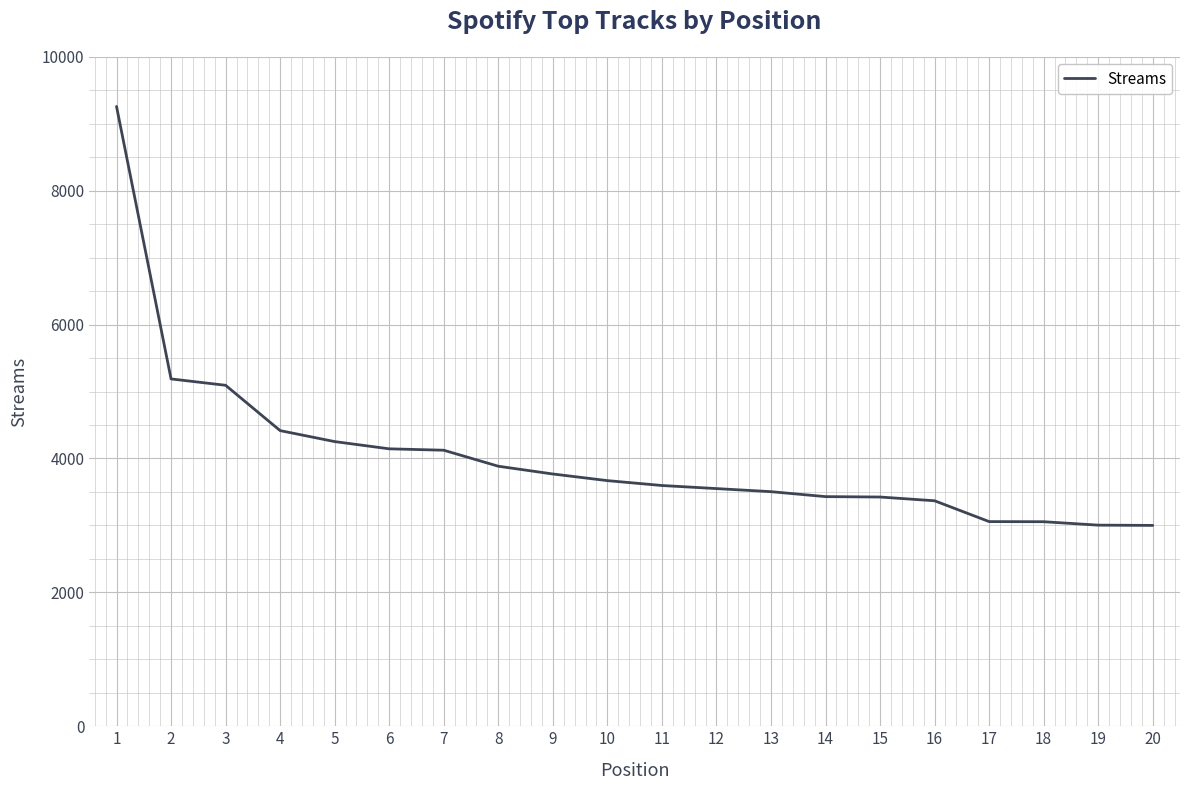

What is the minimum value shown in the chart?

3000